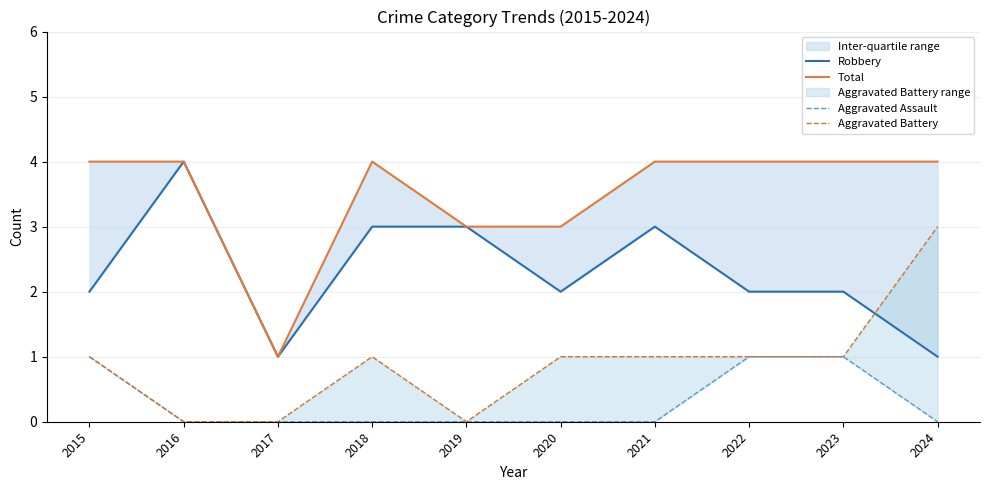

List the series in order of their overall mean, highest first.

Total, Robbery, Aggravated Battery, Aggravated Assault